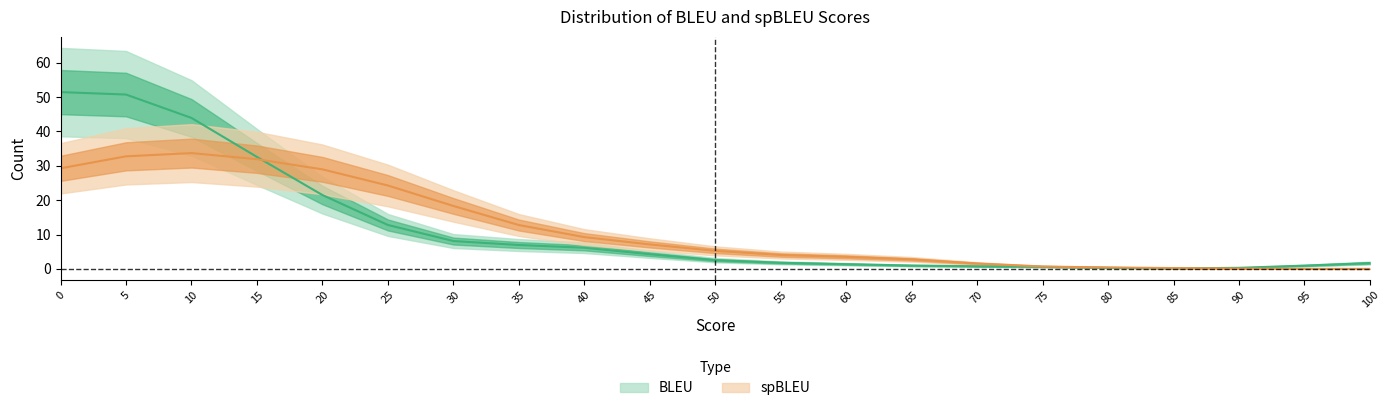

True or false: BLEU has more than 2 points higher than both neighbors.

False